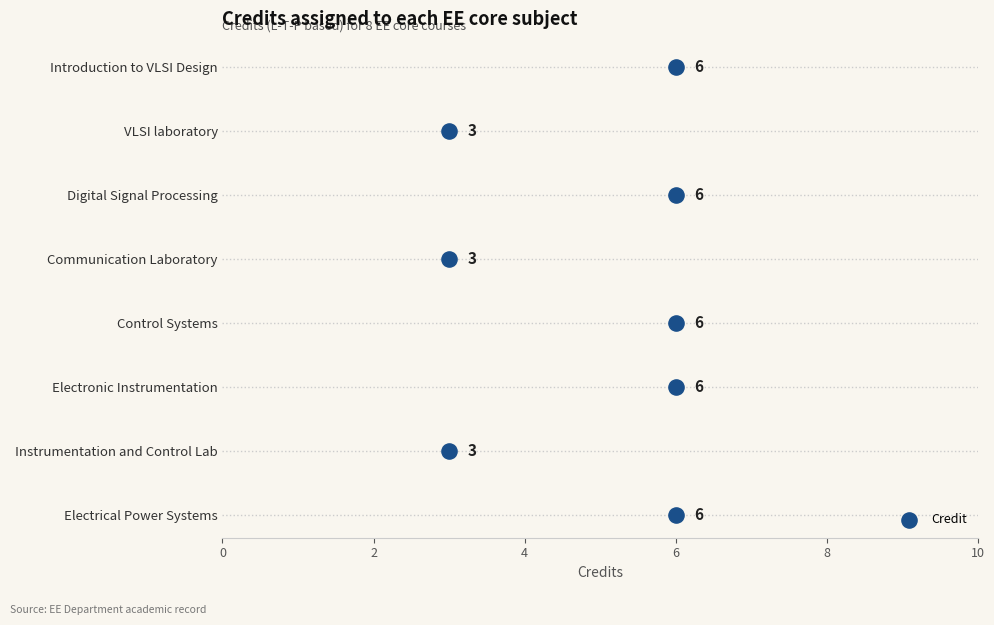

Between 0 and 2, which is larger?

2